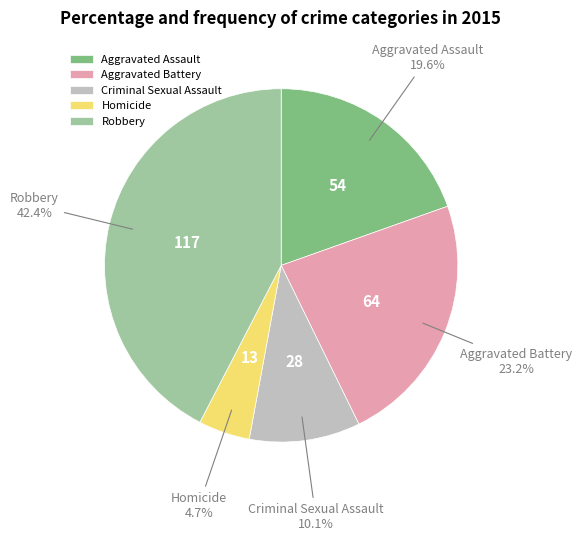

Do Homicide and Robbery together represent more than half of the pie?

No